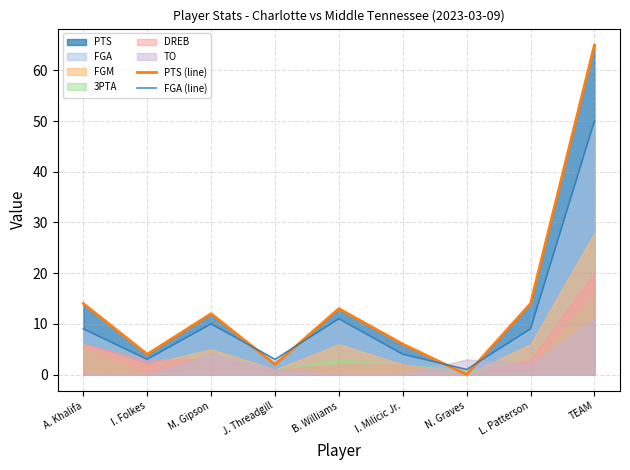

What is the difference between the maximum and minimum values in the FGA (line) series?

49